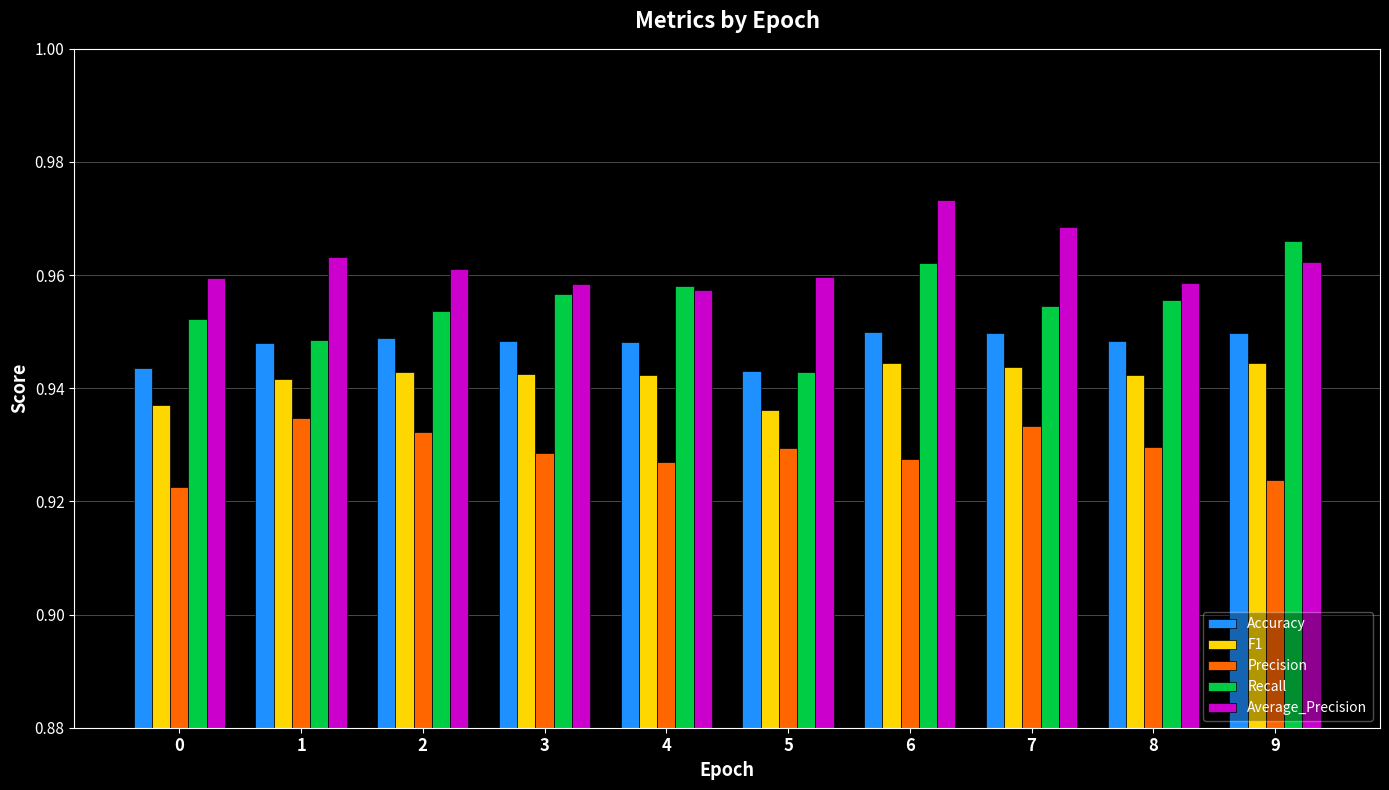

What is the sum of the Recall values at 8 and 1?

1.9